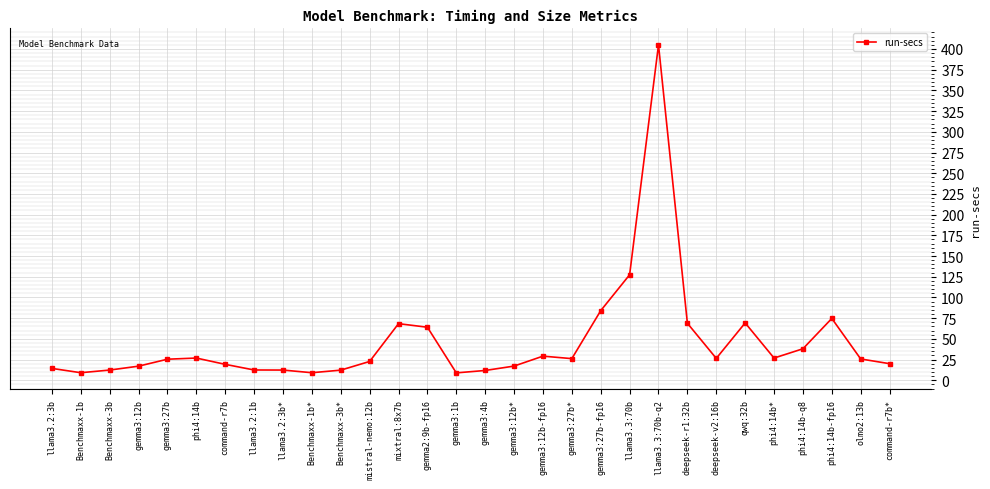

What is the difference between the maximum and second lowest values?

395.7